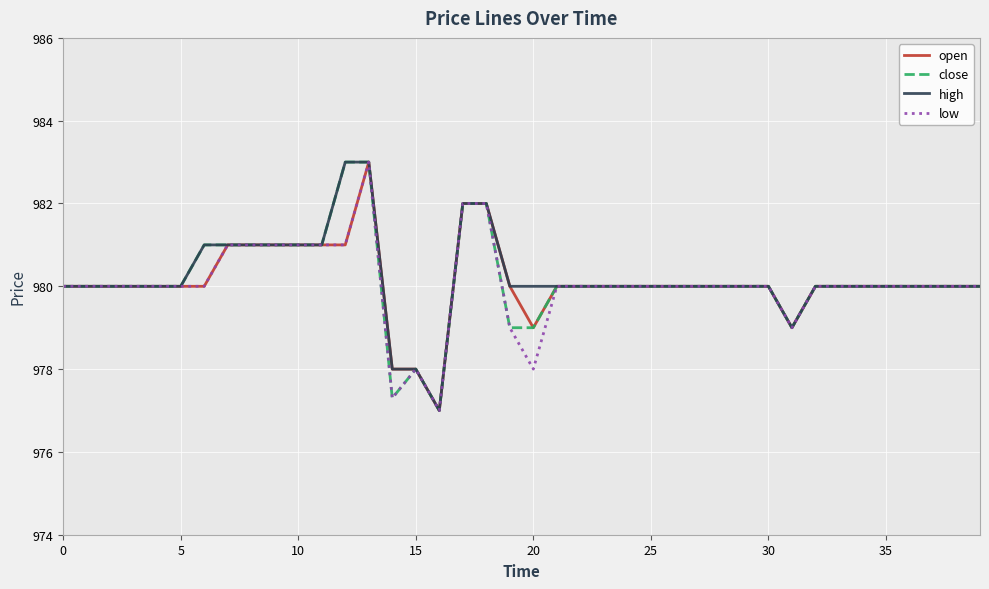

What is the smallest value displayed?

977.0